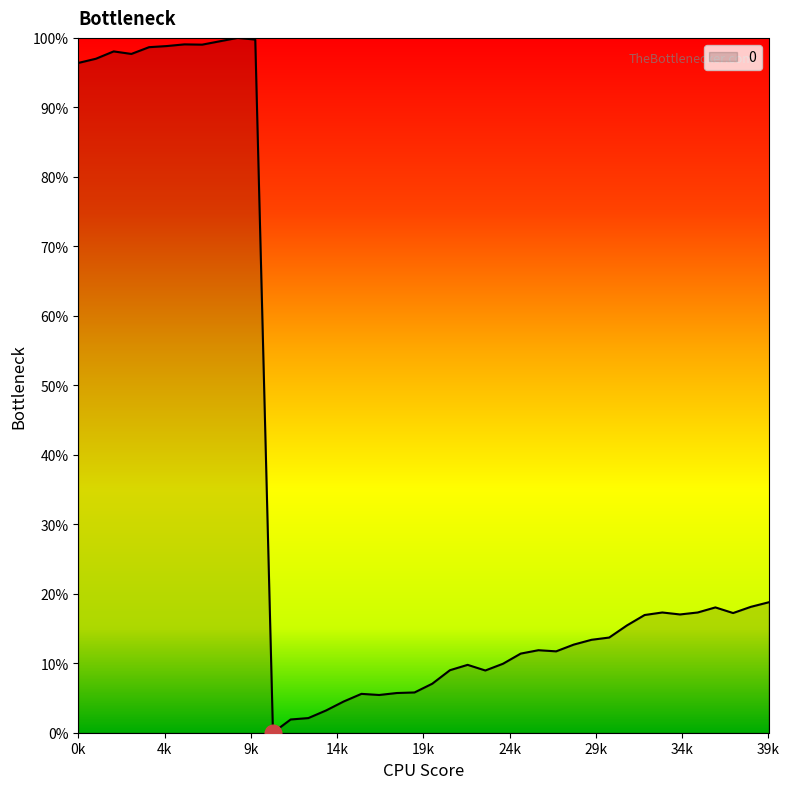

What is the greatest value displayed?

100.0